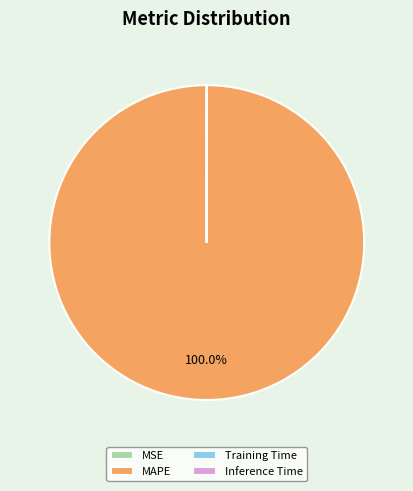

Which slice is the largest?

MAPE